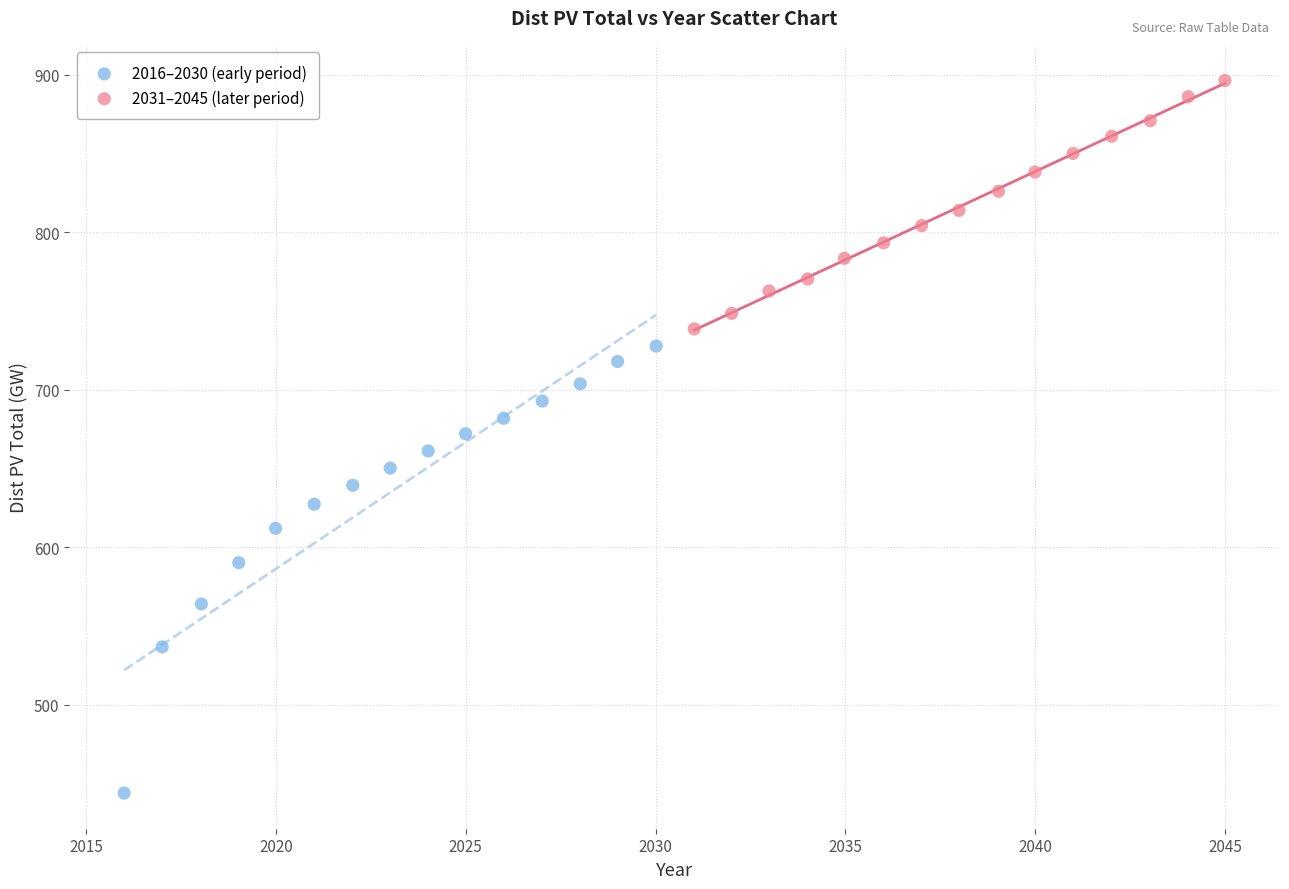

Which series has the widest spread of Y values?

2016–2030 (early period)